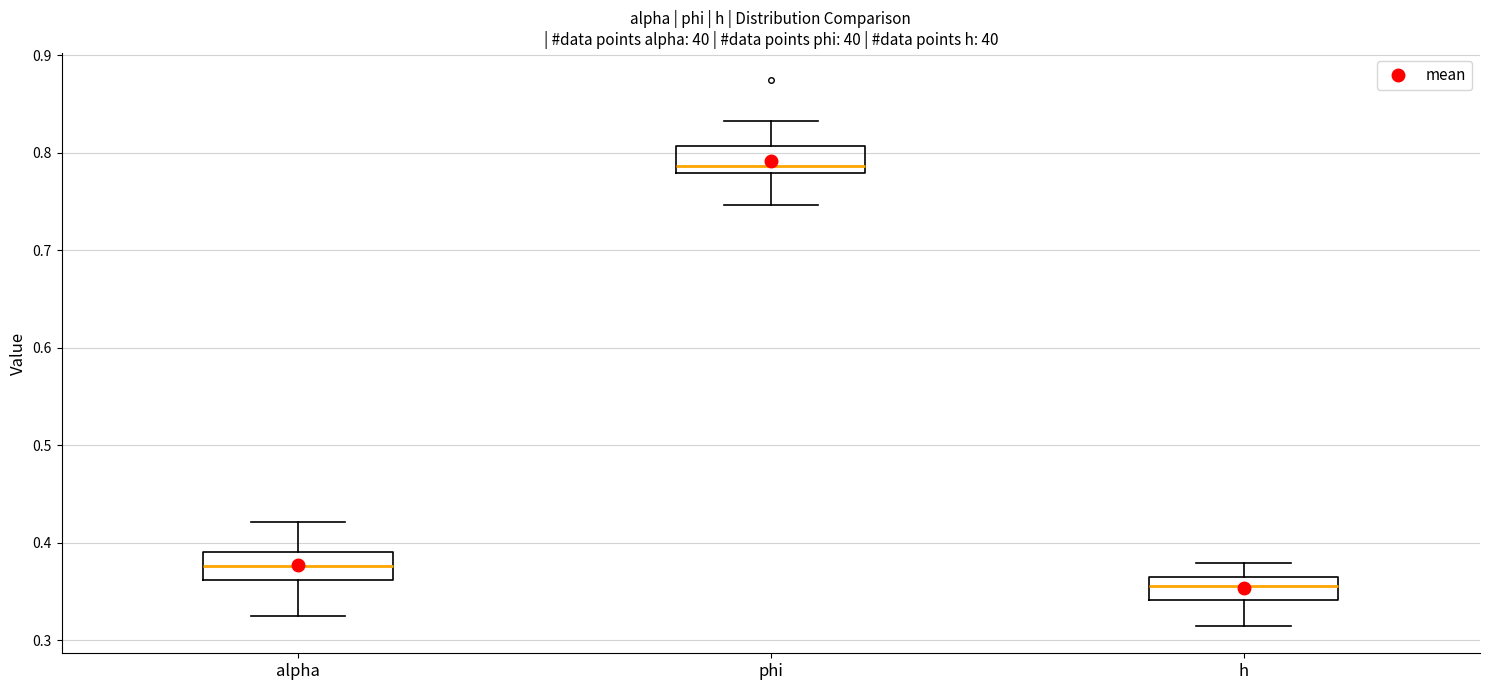

Reading left to right, transcribe this box plot: for each box, give where its median line is, the range the box spans, and where its two whiskers end, as read against the y-axis. The values are not printed on the chart, so give them approximately, as read against the axis.

alpha: median 0.38, box 0.36 to 0.39, whiskers 0.33 to 0.42
phi: median 0.79, box 0.78 to 0.81, whiskers 0.75 to 0.83
h: median 0.36 (inside the box), box 0.34 to 0.36, whiskers 0.31 to 0.38